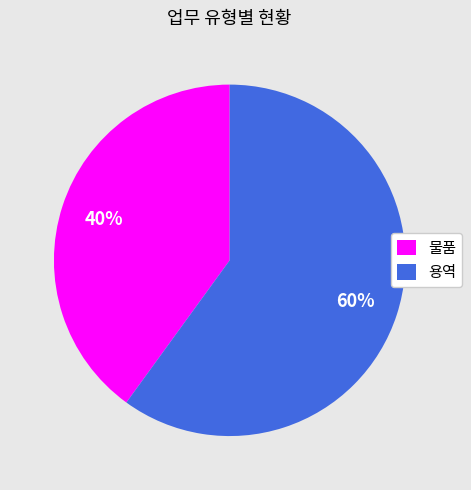

What is the smallest slice in the pie chart?

물품